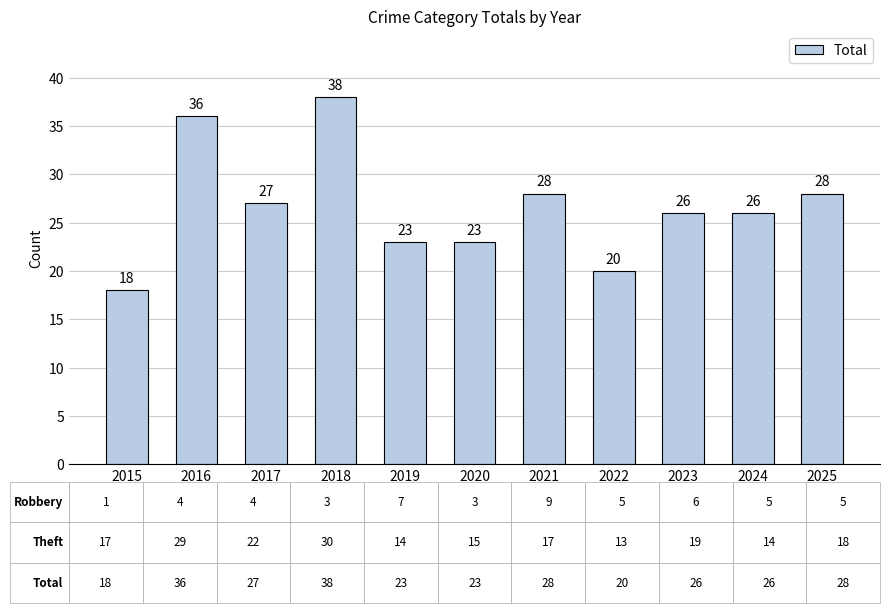

What is the value of the 2nd bar from the left?

36